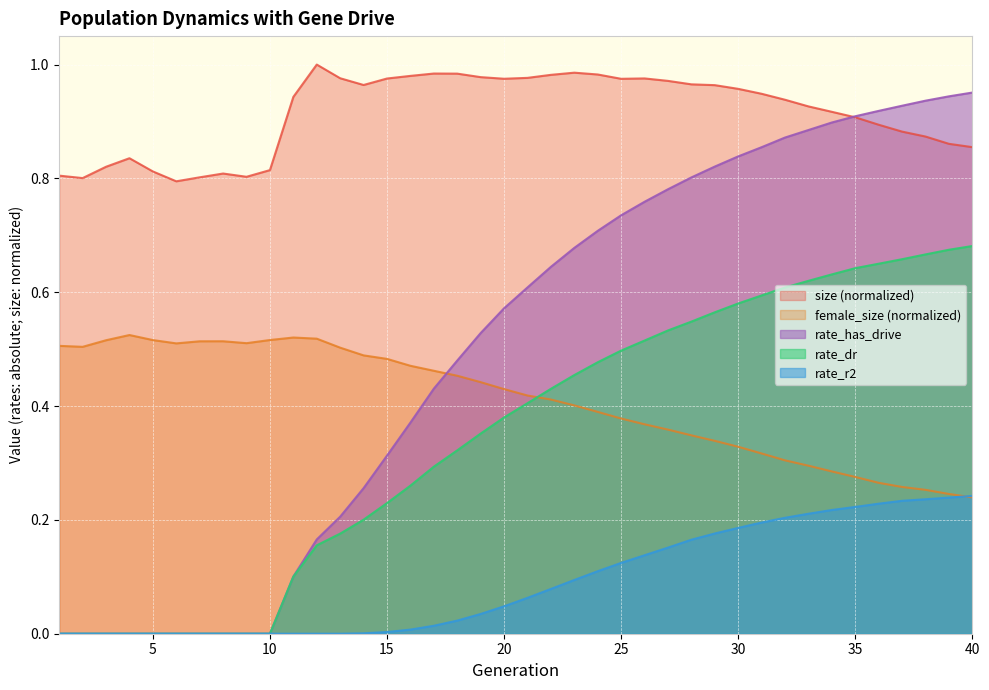

After their last crossing, which series has the higher values: size or rate_has_drive?

rate_has_drive